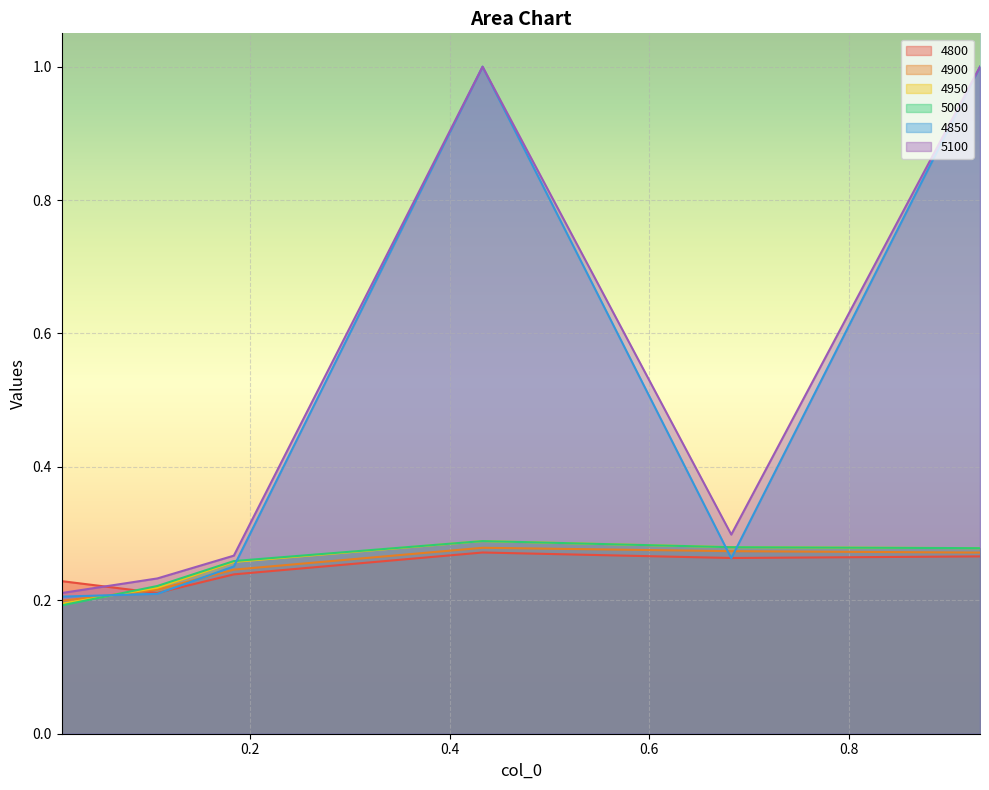

Reading left to right, transcribe all the data shown in this chart.

4800: 0.01095890410958904=0.2	0.1068493150684932=0.2	0.1835616438356164=0.2	0.4328767123287671=0.3	0.6821917808219178=0.3	0.9315068493150684=0.3
4900: 0.01095890410958904=0.2	0.1068493150684932=0.2	0.1835616438356164=0.2	0.4328767123287671=0.3	0.6821917808219178=0.3	0.9315068493150684=0.3
4950: 0.01095890410958904=0.2	0.1068493150684932=0.2	0.1835616438356164=0.3	0.4328767123287671=0.3	0.6821917808219178=0.3	0.9315068493150684=0.3
5000: 0.01095890410958904=0.2	0.1068493150684932=0.2	0.1835616438356164=0.3	0.4328767123287671=0.3	0.6821917808219178=0.3	0.9315068493150684=0.3
4850: 0.01095890410958904=0.2	0.1068493150684932=0.2	0.1835616438356164=0.3	0.4328767123287671=1.0	0.6821917808219178=0.3	0.9315068493150684=1.0
5100: 0.01095890410958904=0.2	0.1068493150684932=0.2	0.1835616438356164=0.3	0.4328767123287671=1.0	0.6821917808219178=0.3	0.9315068493150684=1.0